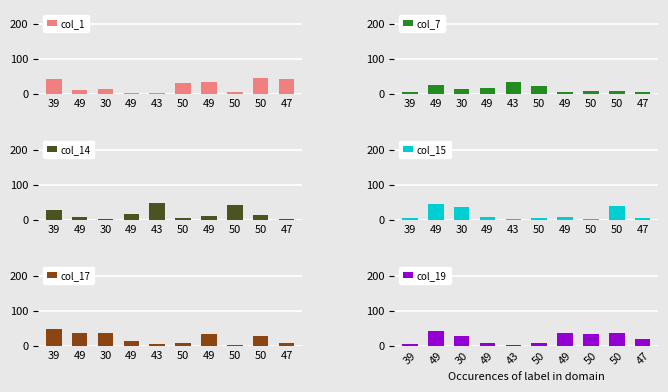

Reading left to right, what are all the values shown in this chart?

col_1: 39=41	49=10	30=12	49=1	43=2	50=31	49=33	50=5	50=46	47=43
col_7: 39=4	49=26	30=14	49=17	43=33	50=23	49=5	50=9	50=8	47=6
col_14: 39=28	49=7	30=2	49=15	43=48	50=5	49=11	50=43	50=14	47=3
col_15: 39=5	49=46	30=36	49=9	43=1	50=6	49=8	50=2	50=40	47=4
col_17: 39=47	49=36	30=37	49=12	43=4	50=8	49=32	50=3	50=27	47=9
col_19: 39=6	49=43	30=28	49=8	43=3	50=9	49=37	50=32	50=35	47=18